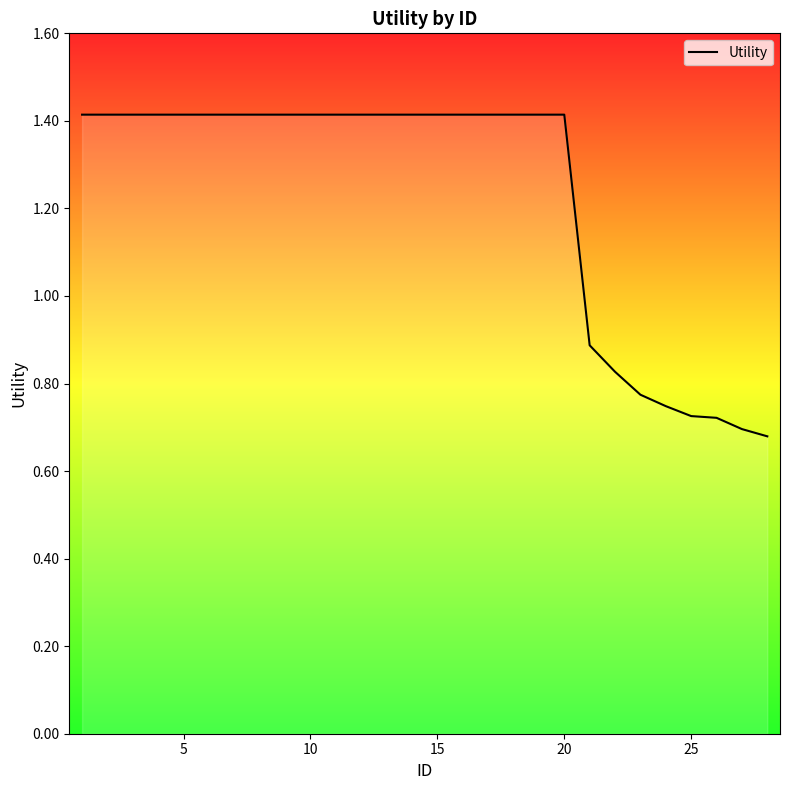

How many lines are shown in the chart?

1